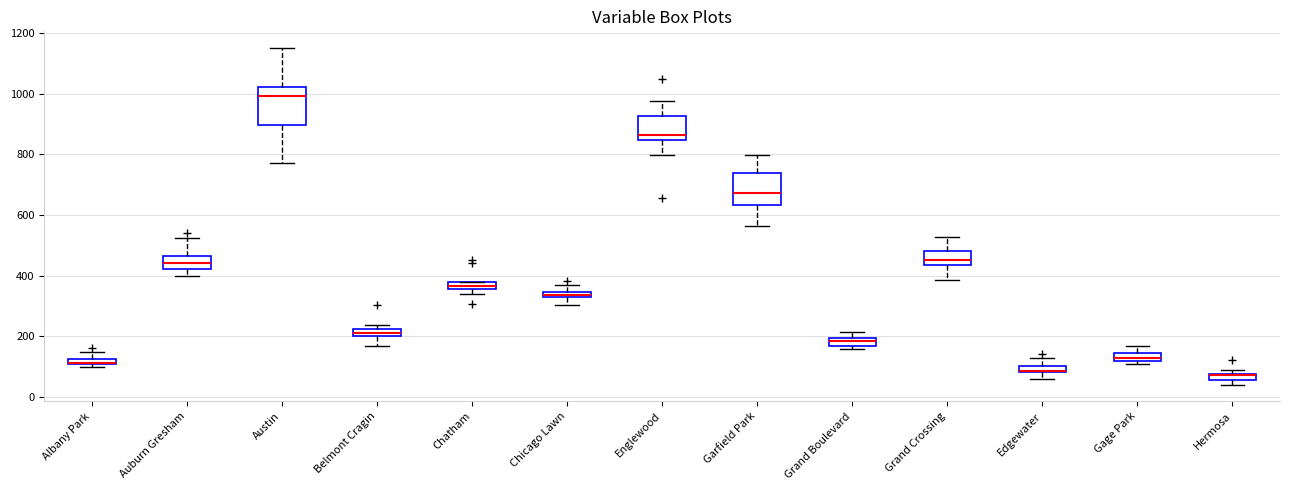

Where is the lower edge of the box for Gage Park on the y-axis? The values are not printed on the chart, so give them approximately, as read against the axis.

120